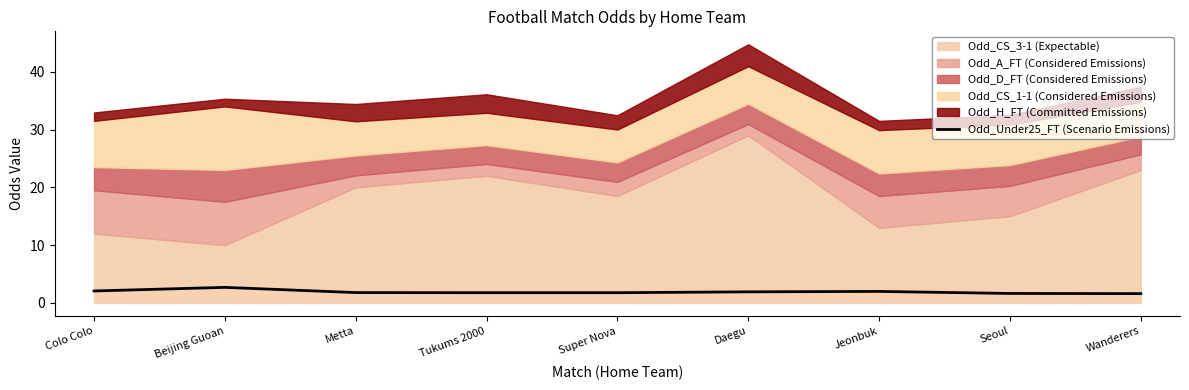

What is the smallest value displayed?

1.6